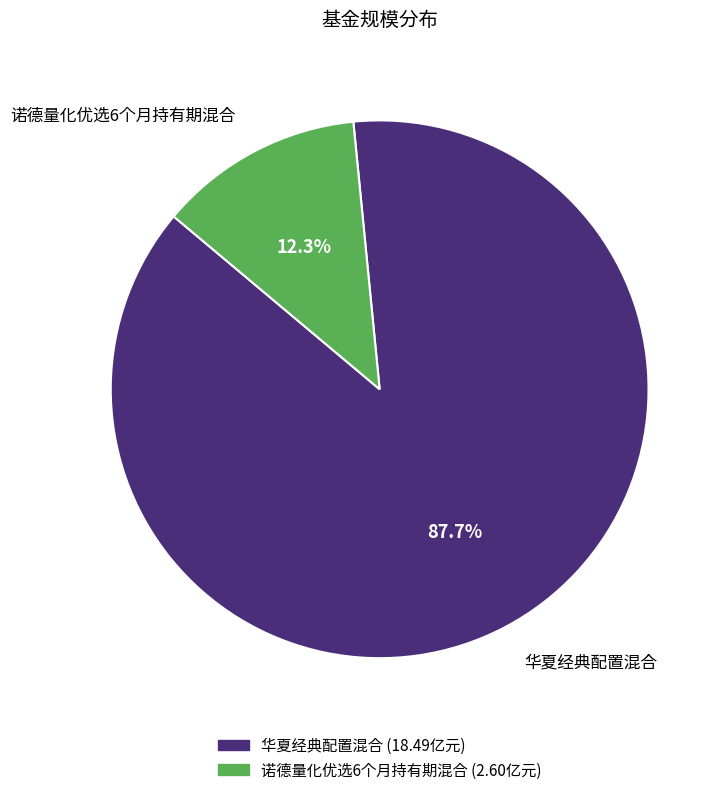

To the nearest percent, what is the difference between the largest and smallest slice percentages?

75%